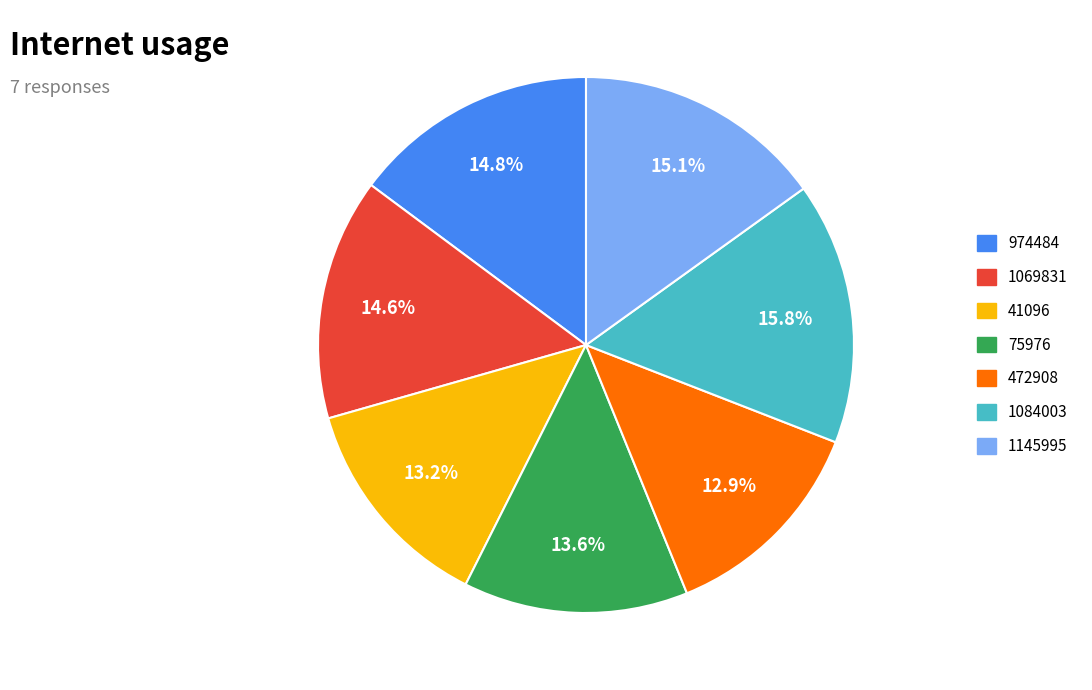

Count the number of slices in the pie.

7